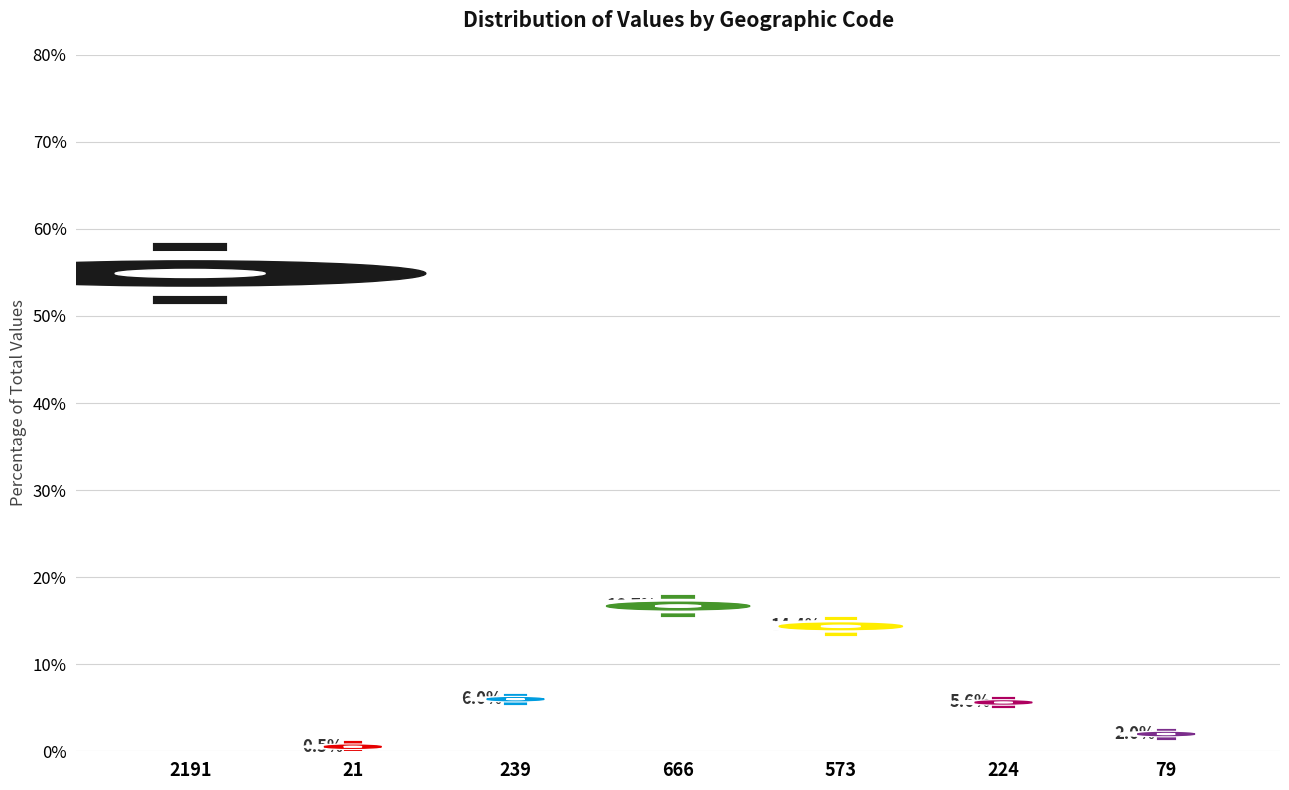

Reading left to right, what are all the values shown in this chart?

9905	94	1080	3010	2590	1012	357